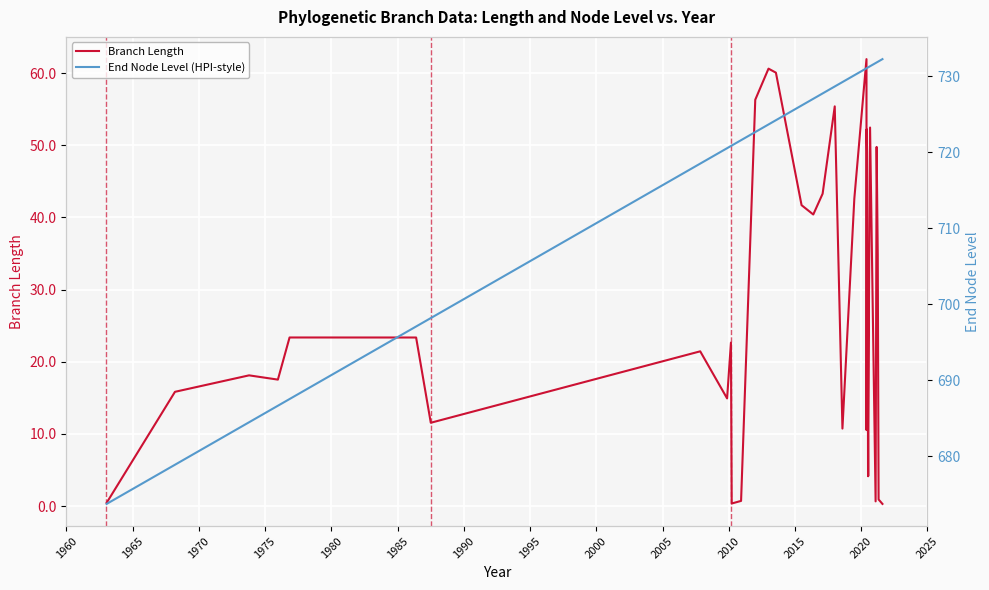

Reading left to right, extract all data points from this chart.

Branch Length: 0.4	15.8	18.1	17.5	23.4	23.4	11.5	21.4	14.9	22.7	0.3	0.7	0.7	56.3	60.6	60.1	41.7	40.4	43.3	55.4	10.7	42.6	57.1	62.0	10.5	52.2	49.1	25.5	10.3	4.1	33.0	4.1	10.4	52.5	0.6	0.6	49.8	34.8	0.9	0.3
End Node Level (HPI-style): 673.7	678.9	684.5	686.6	687.5	697.1	698.2	718.5	720.6	720.8	720.9	721.6	721.6	722.7	723.7	724.2	726.2	727.1	727.8	728.7	729.3	730.2	730.8	731.1	731.1	731.1	731.1	731.1	731.2	731.2	731.2	731.2	731.2	731.3	731.8	731.8	731.8	731.9	732.0	732.3